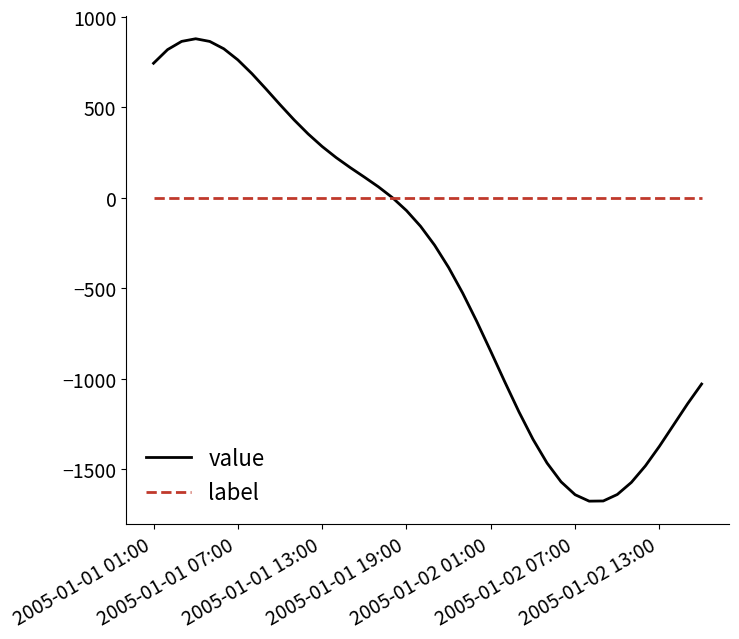

List the series in order of their peak value, highest first.

value, label